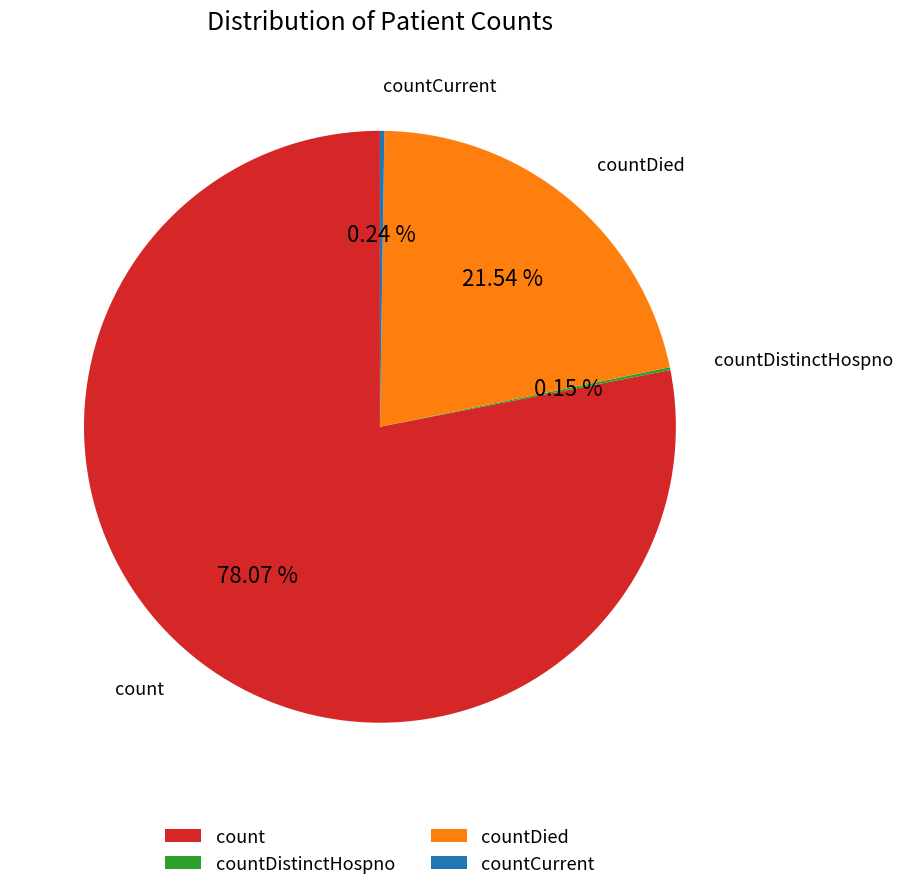

Does countDied account for over 50% of the chart?

No